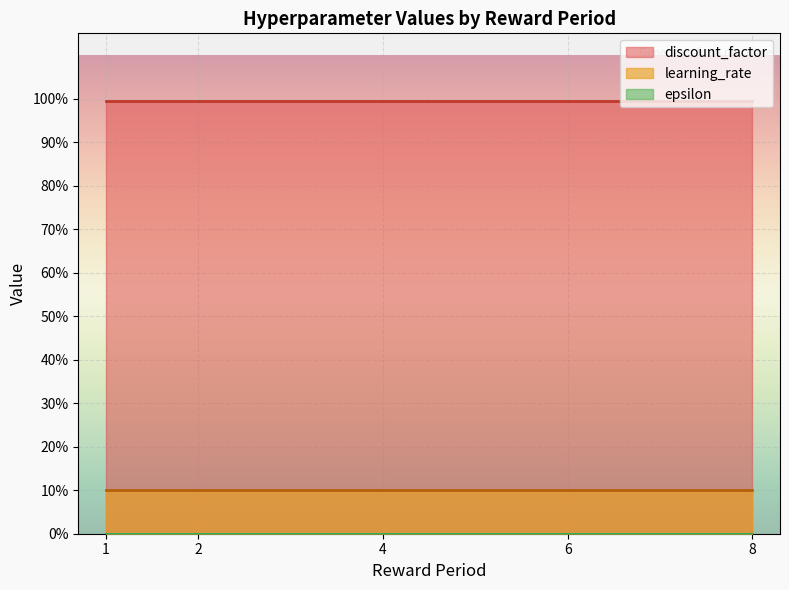

The learning_rate series shows 0.0 at 4. True or false?

False